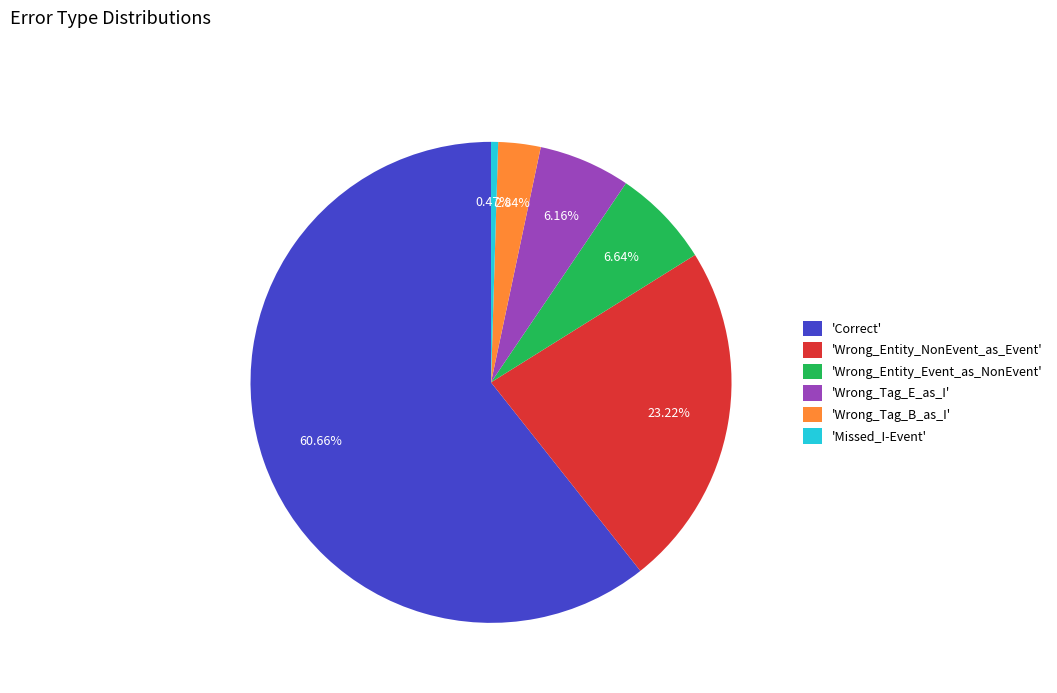

To the nearest percent, what is the difference between the largest and smallest slice percentages?

60%